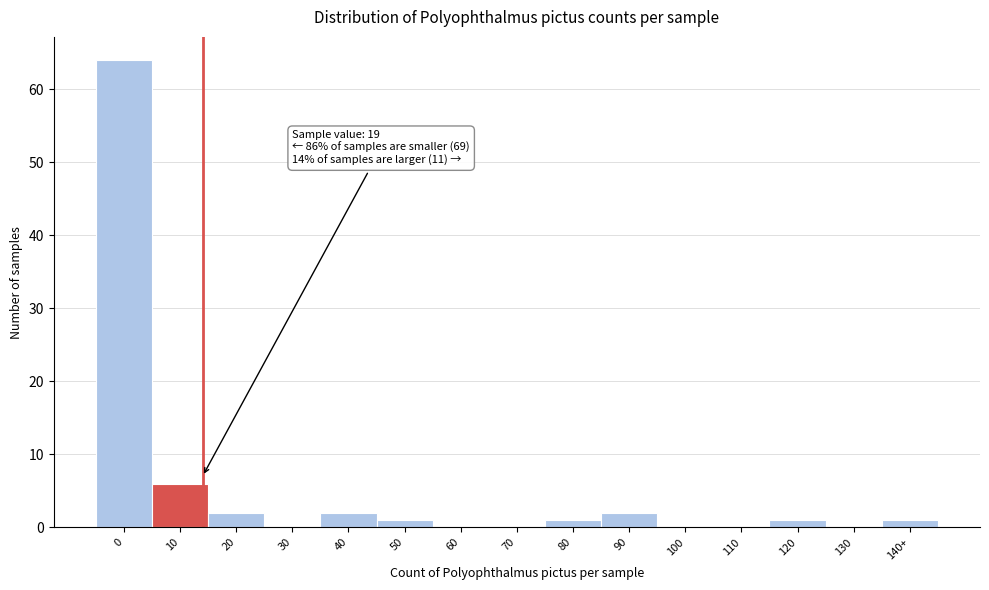

Reading left to right, list all the values displayed in this chart.

0=64	10=6	20=2	30=0	40=2	50=1	60=0	70=0	80=1	90=2	100=0	110=0	120=1	130=0	140+=1